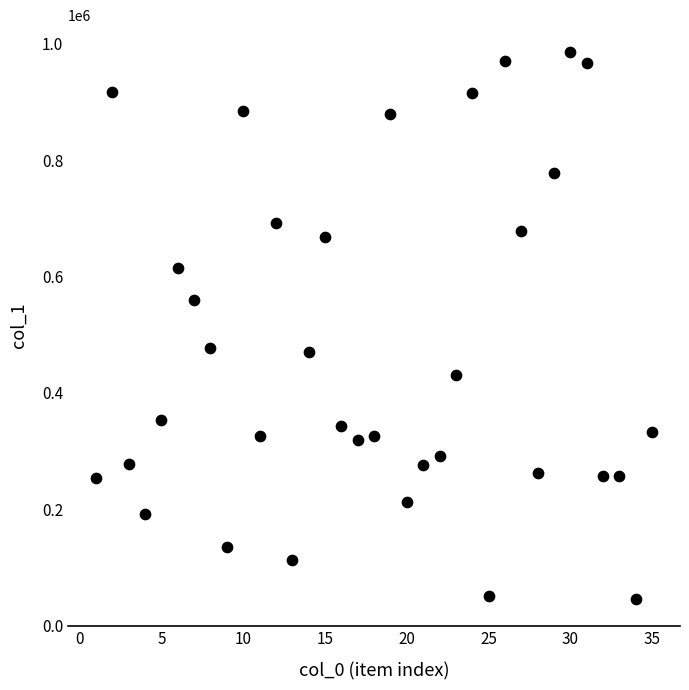

What is the range of Y values (max minus min)?

939230